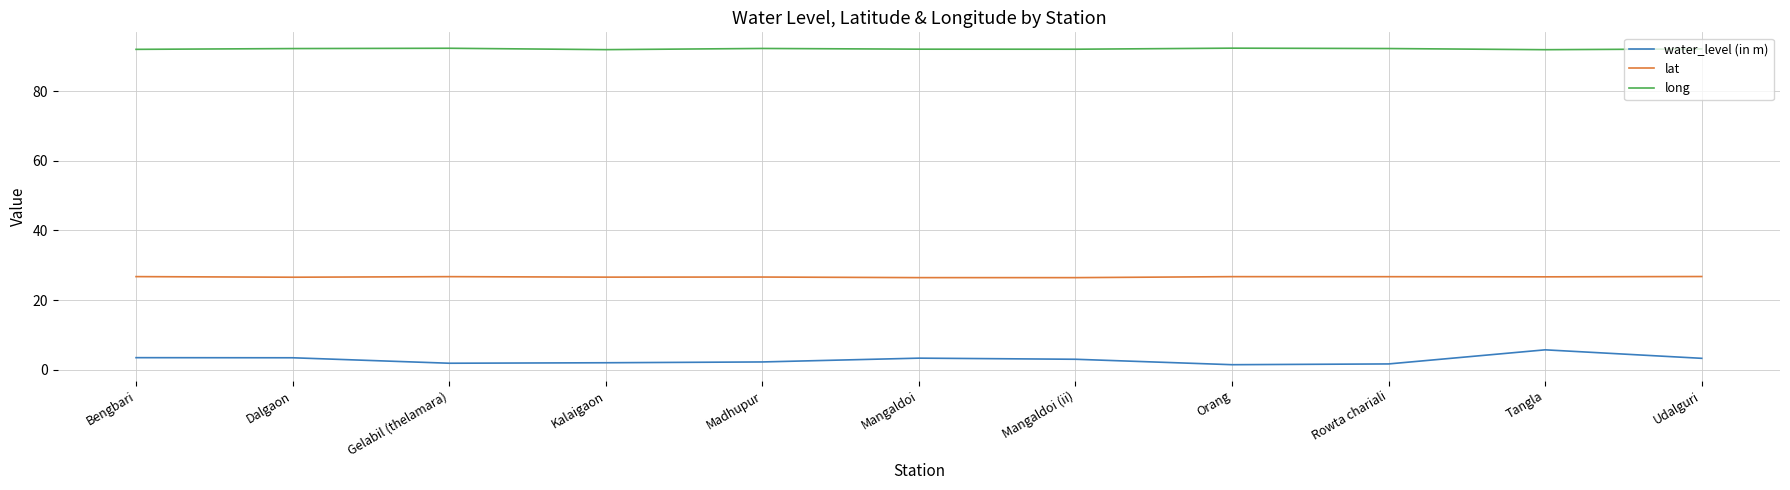

Is the value of long at Udalguri greater than the value of water_level (in m) at Gelabil (thelamara)?

Yes